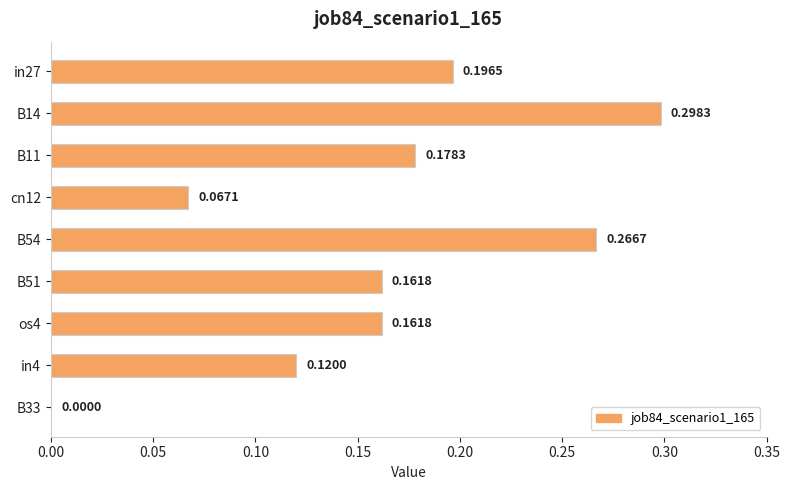

Does the chart contain stacked bars?

No